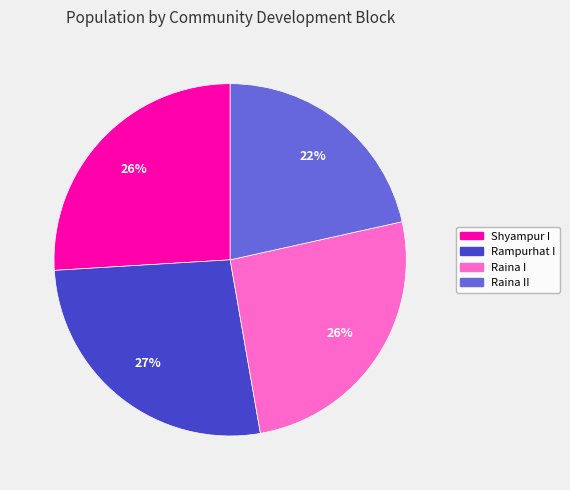

To the nearest percent, what is the difference between the largest and smallest slice percentages?

5%